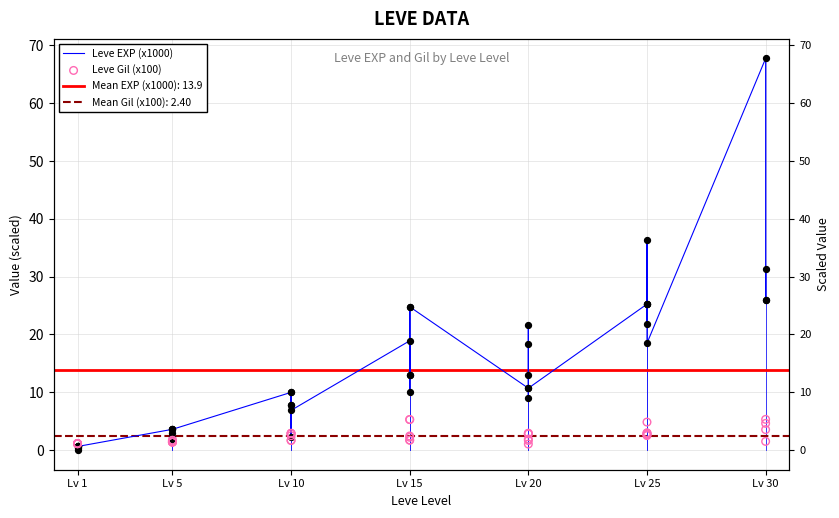

Which series contains the highest Y value?

Leve EXP (x1000)